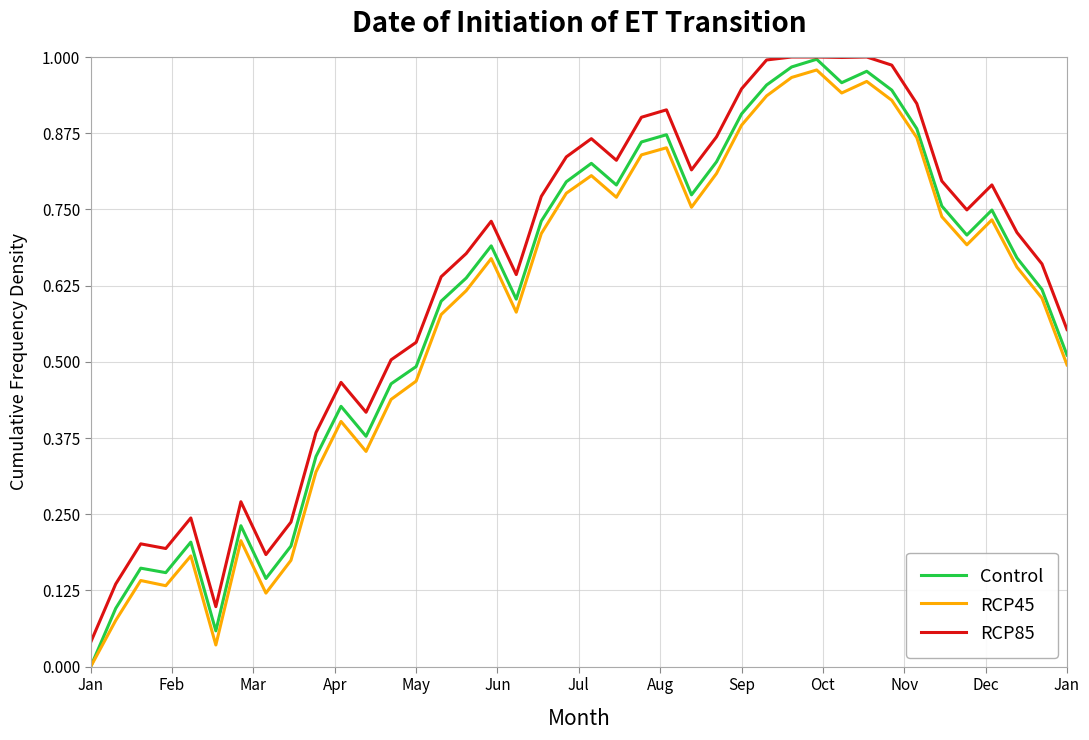

Which series has the largest range (max minus min)?

Control